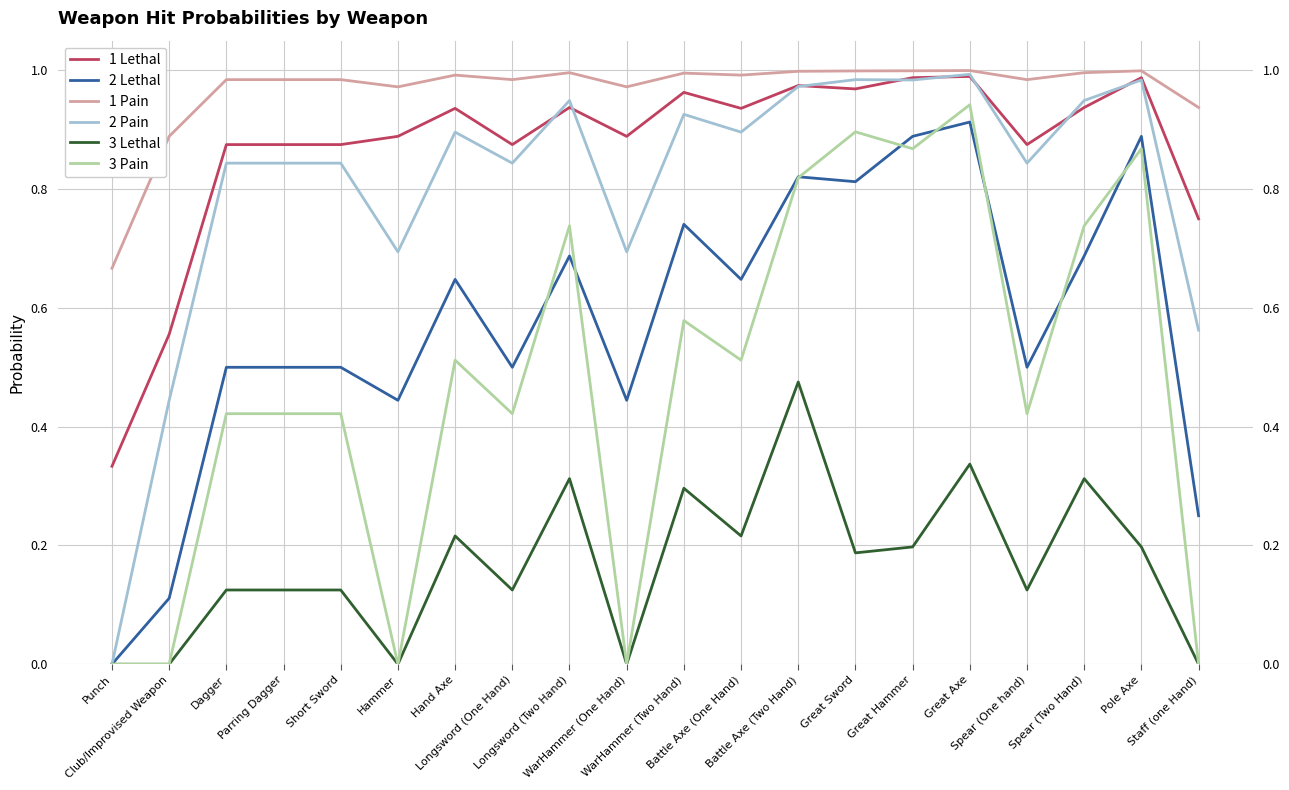

How many positive values does the 2 Pain series have?

19